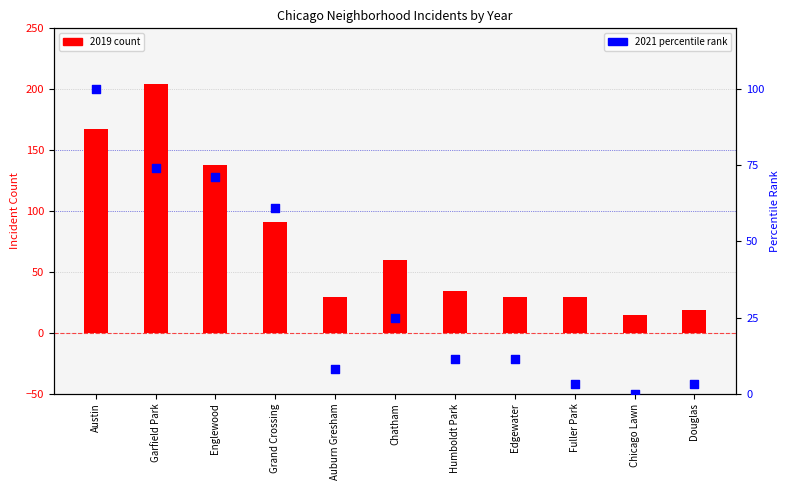

Is the value of 2021 percentile rank at Fuller Park greater than the value of 2019 count at Englewood?

No